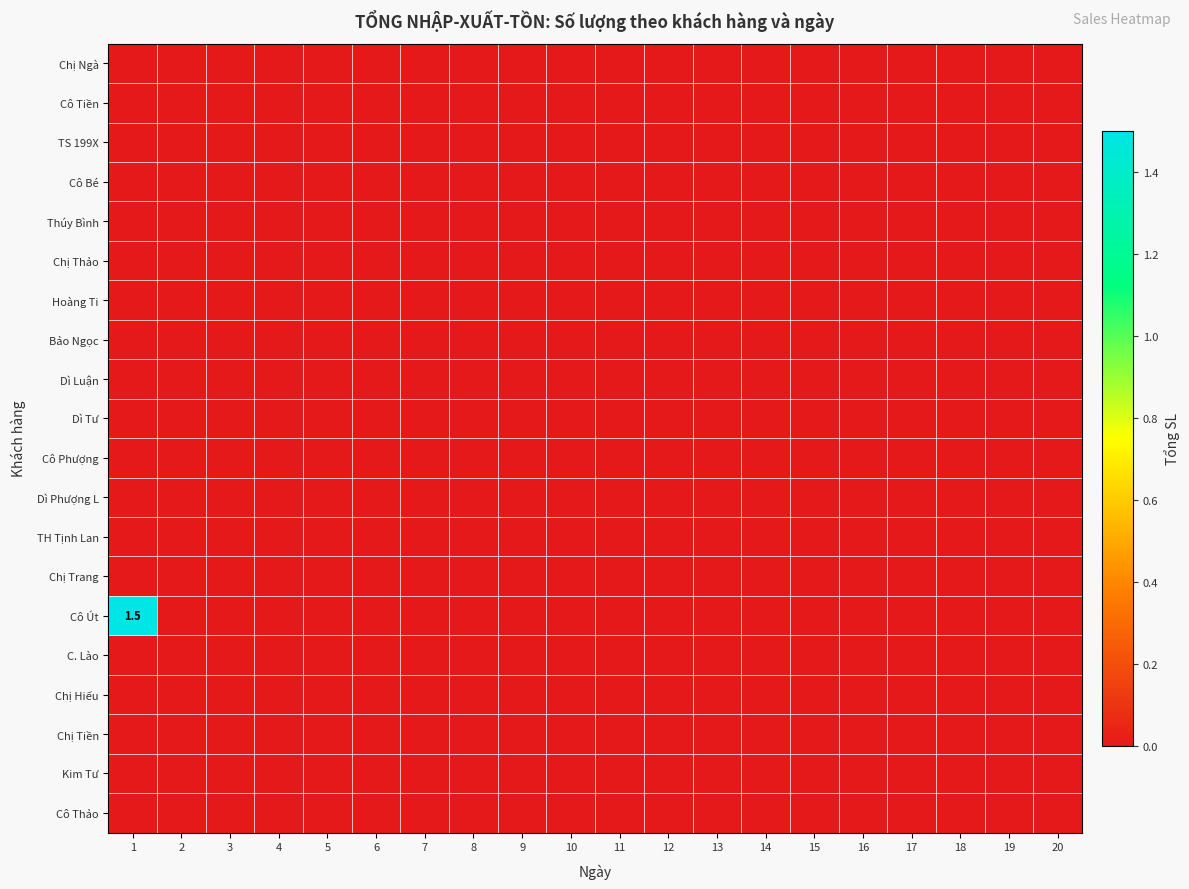

How many categories are shown in the chart?

20